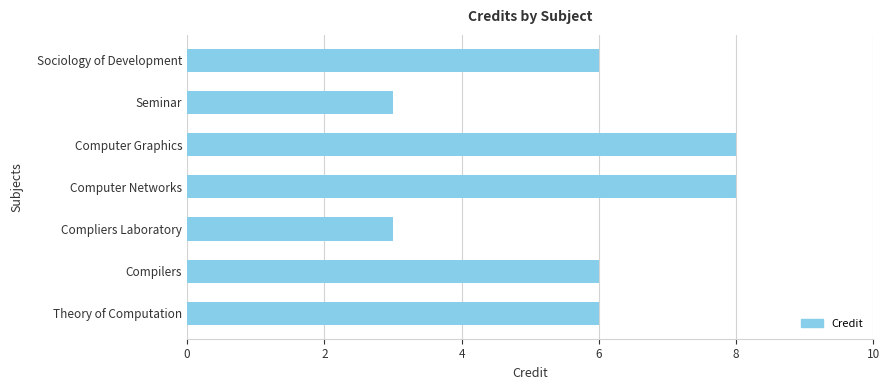

Is it true that the value at Theory of Computation is 6?

True